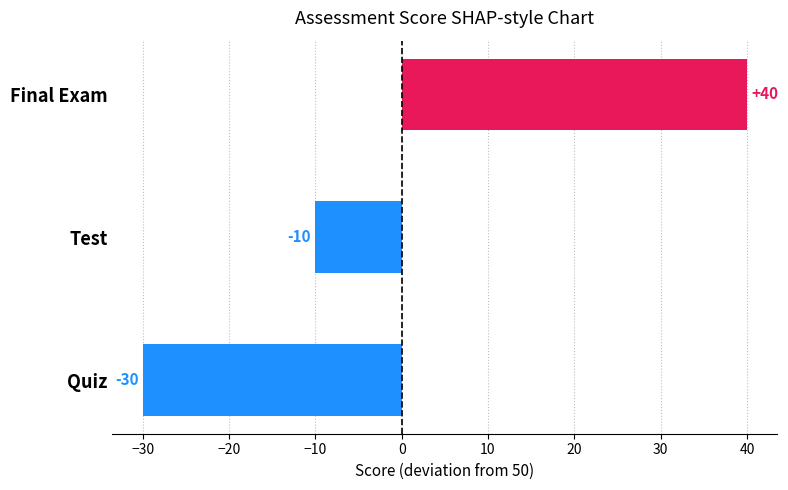

Rank the categories by value from highest to lowest.

Final Exam, Test, Quiz